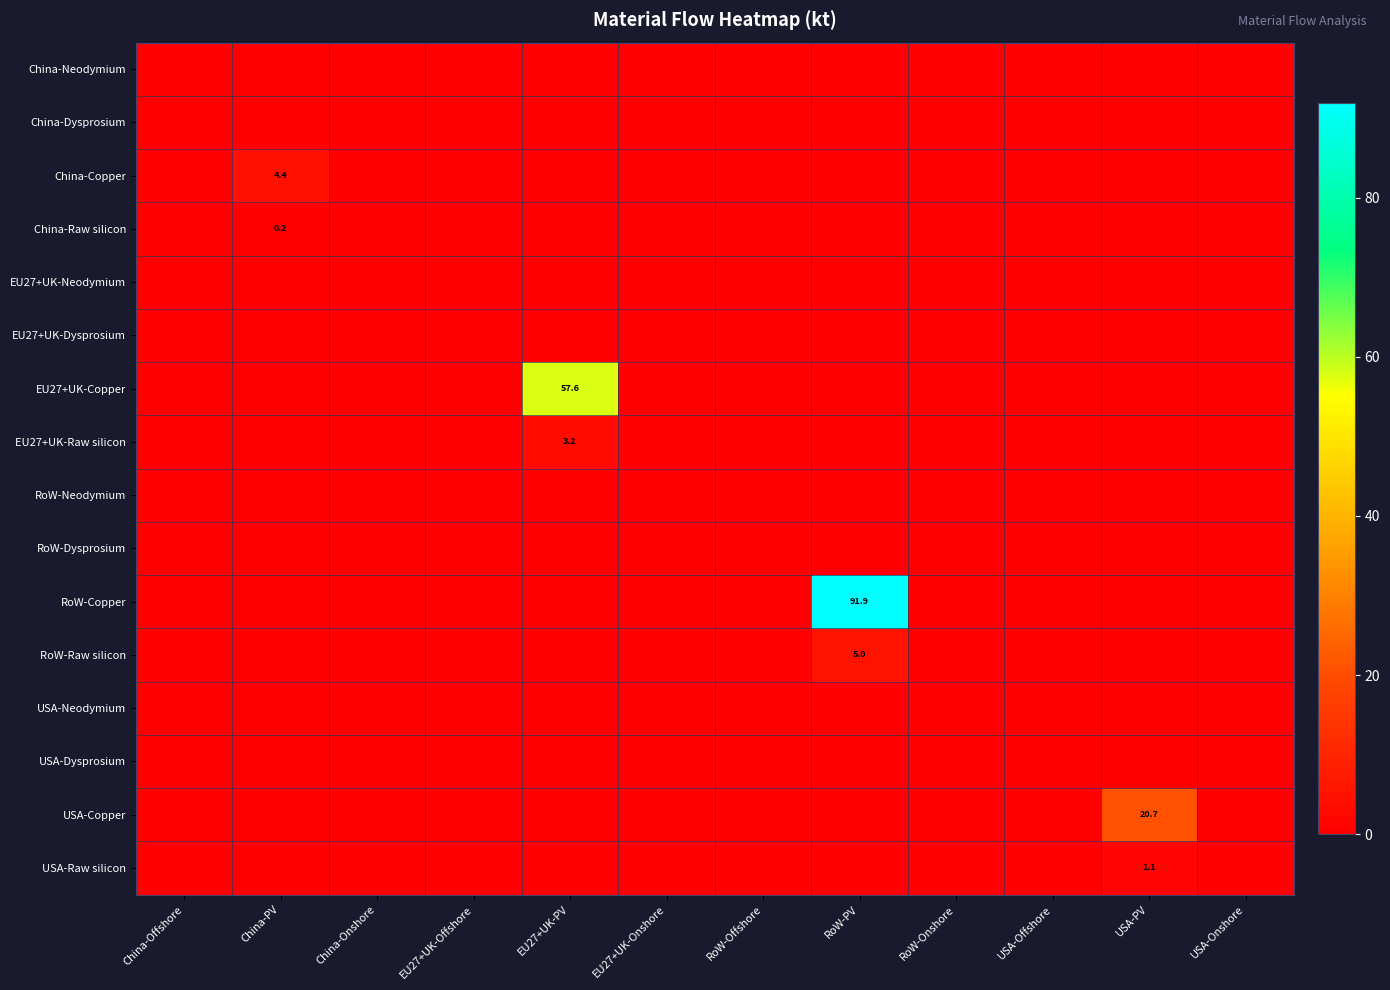

Which series has the largest total across all categories?

RoW-Copper